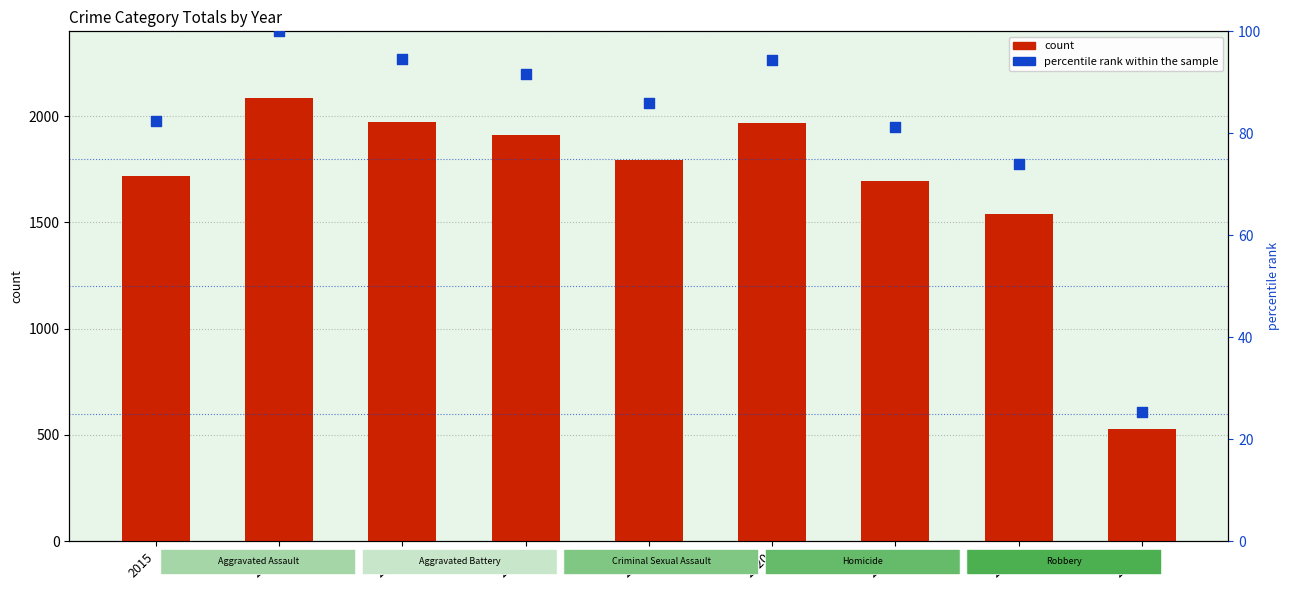

Which series reaches the minimum Y coordinate?

percentile rank within the sample